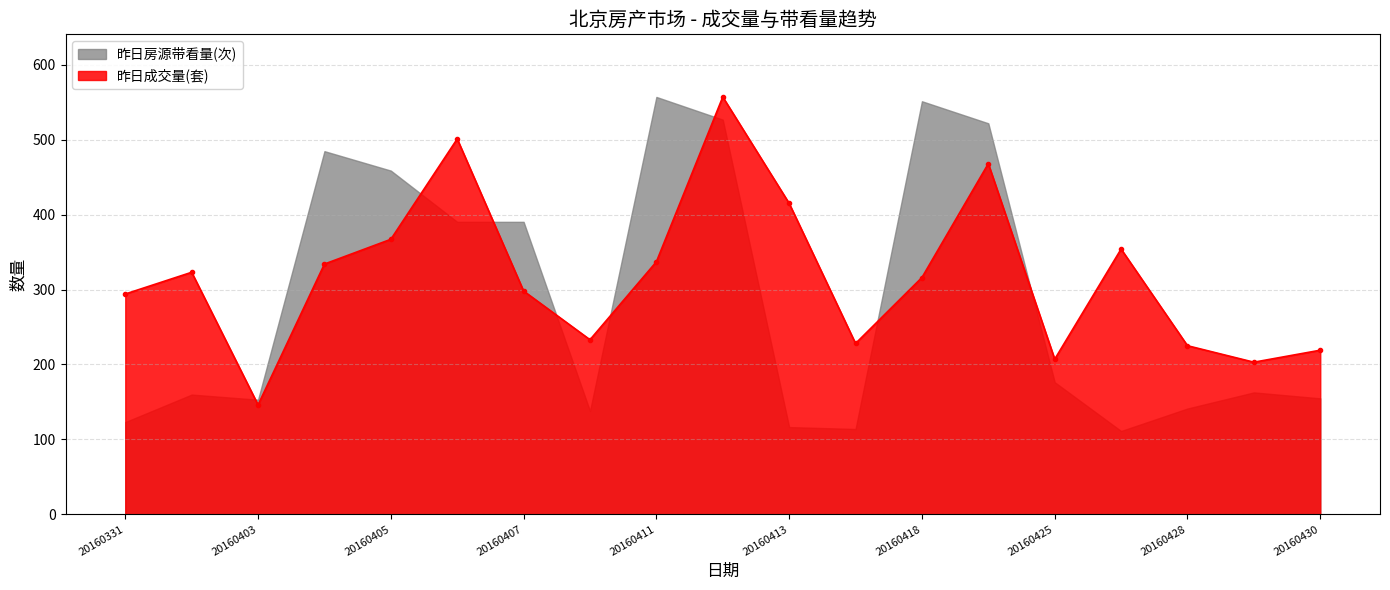

True or false: the data has more than 2 interior local peaks.

True